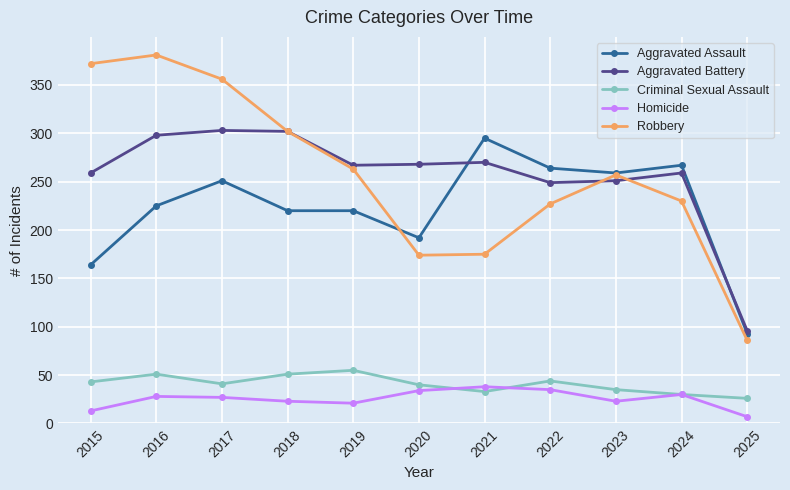

At how many categories does at least one series exceed 241?

10